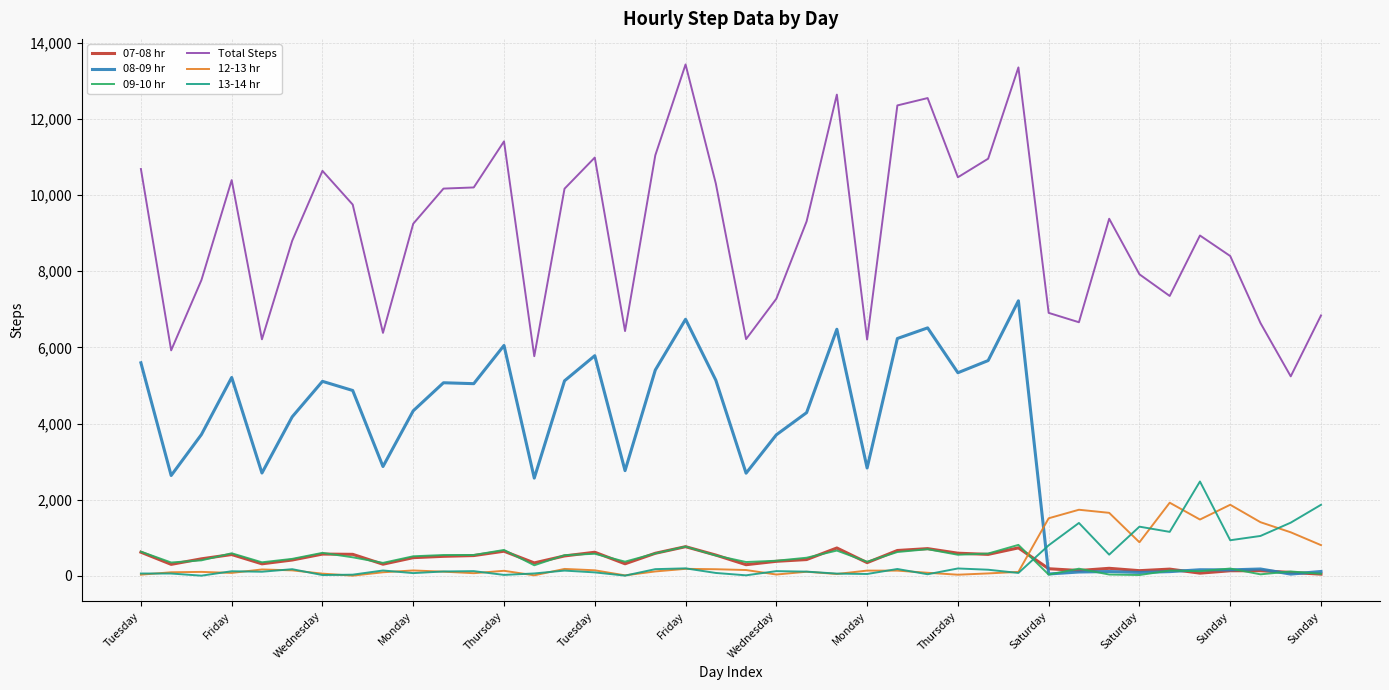

What is the greatest value displayed?

13432